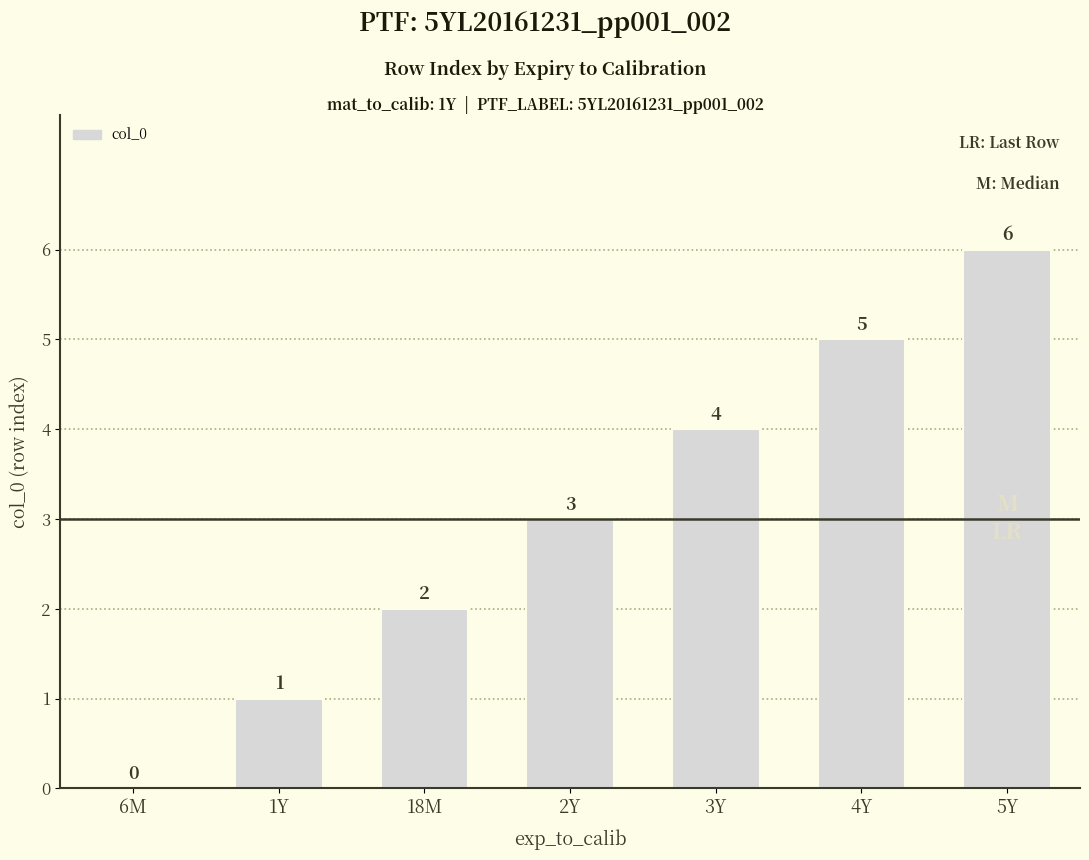

How many distinct data groups are displayed?

1